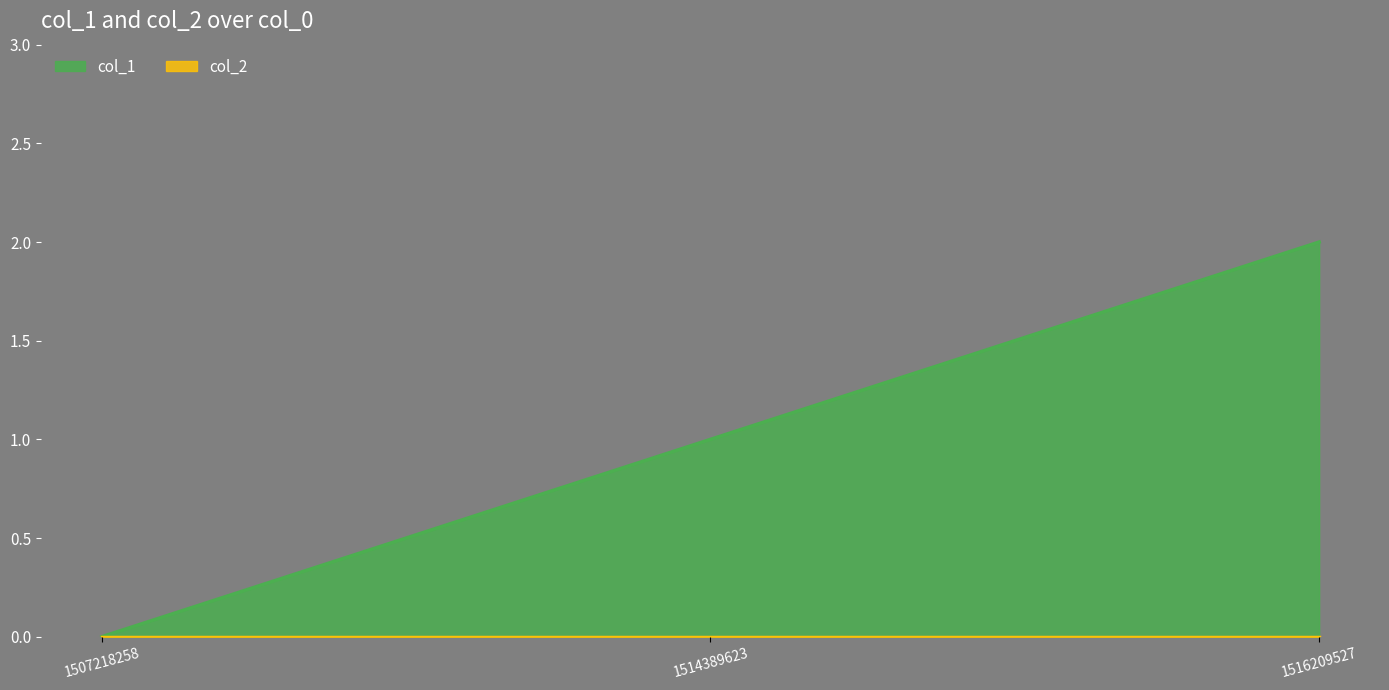

Rank the categories by value from lowest to highest.

1507218258, 1514389623, 1516209527